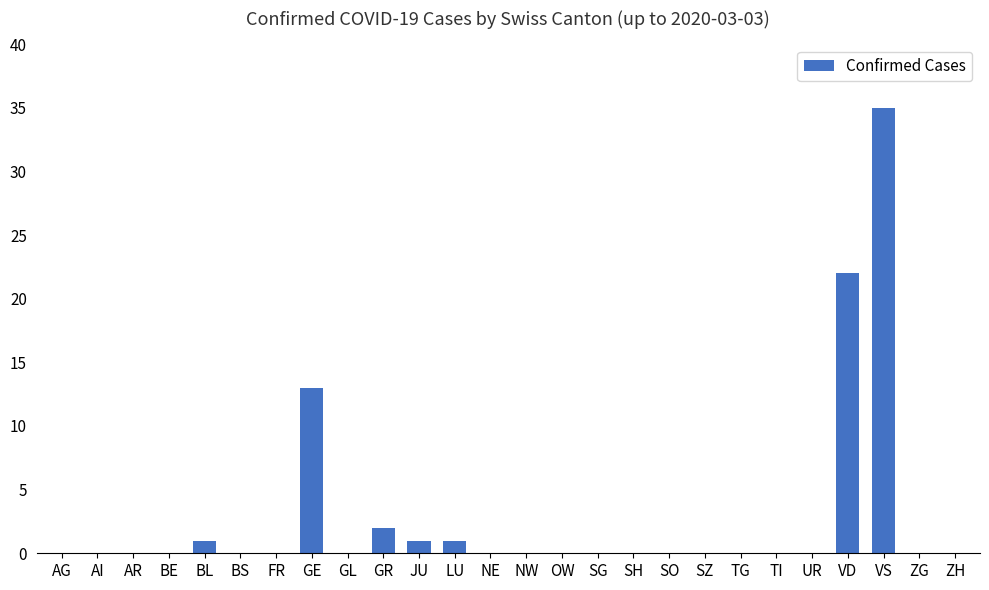

What is the maximum value shown in the chart?

35